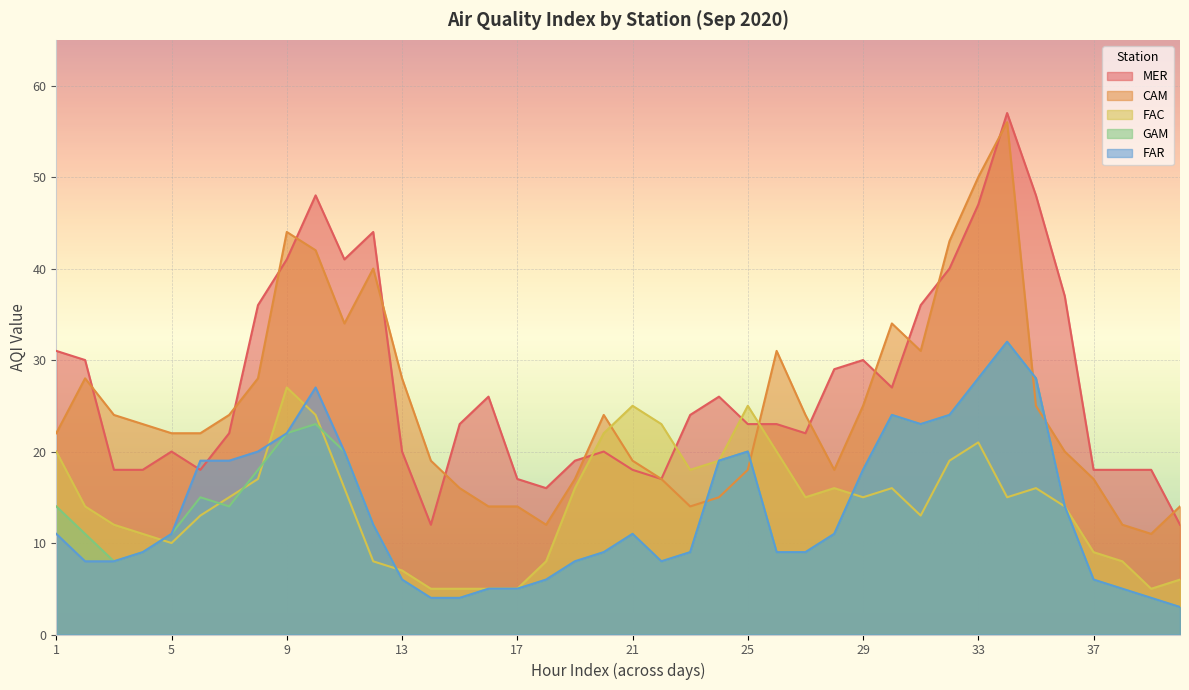

What is the value of the FAR point at the 24th from the left?

19